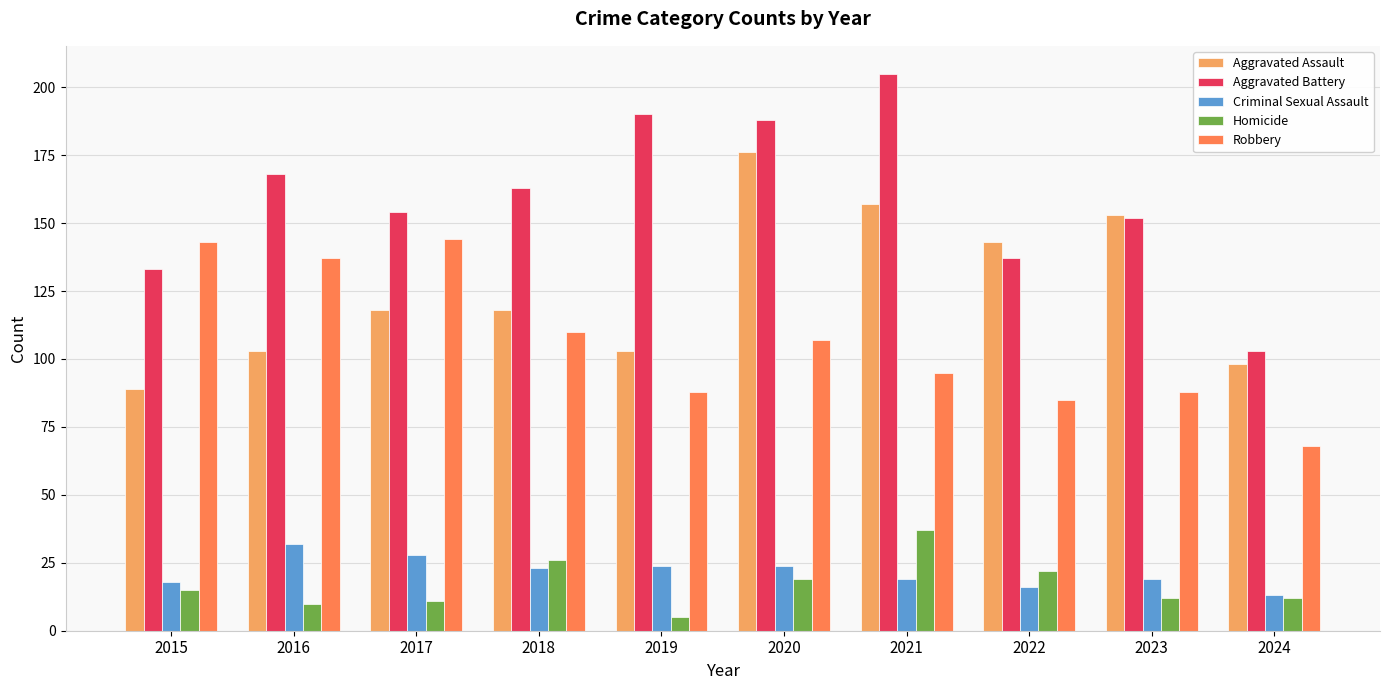

What is the total value across all series at 2019?

410